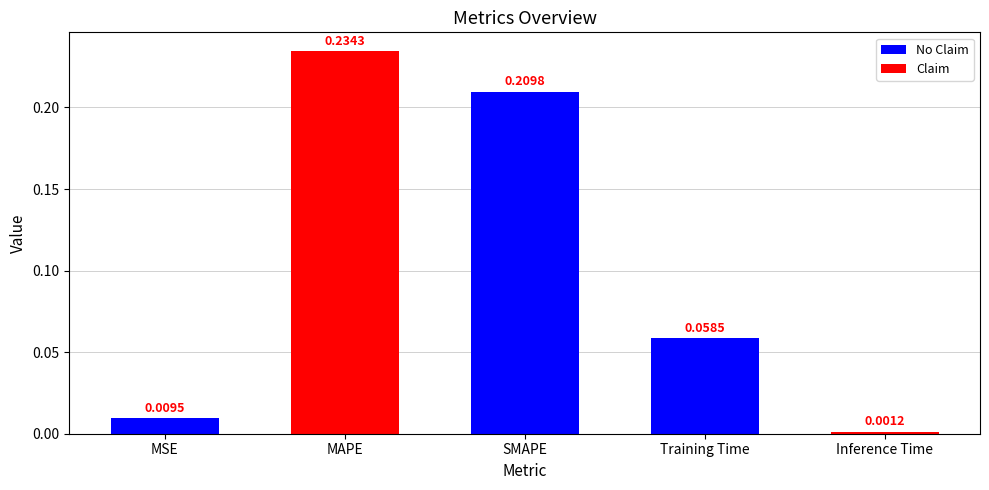

At which label is the value closest to 0?

Inference Time